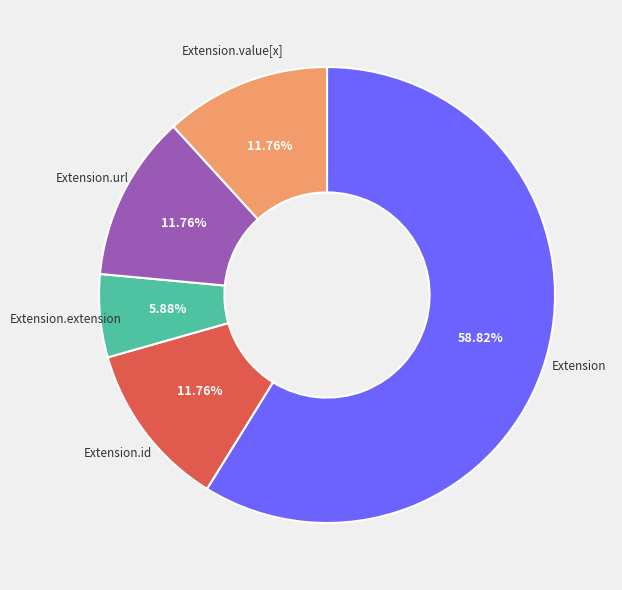

Which has a higher value, Extension.extension or Extension.value[x]?

Extension.value[x]